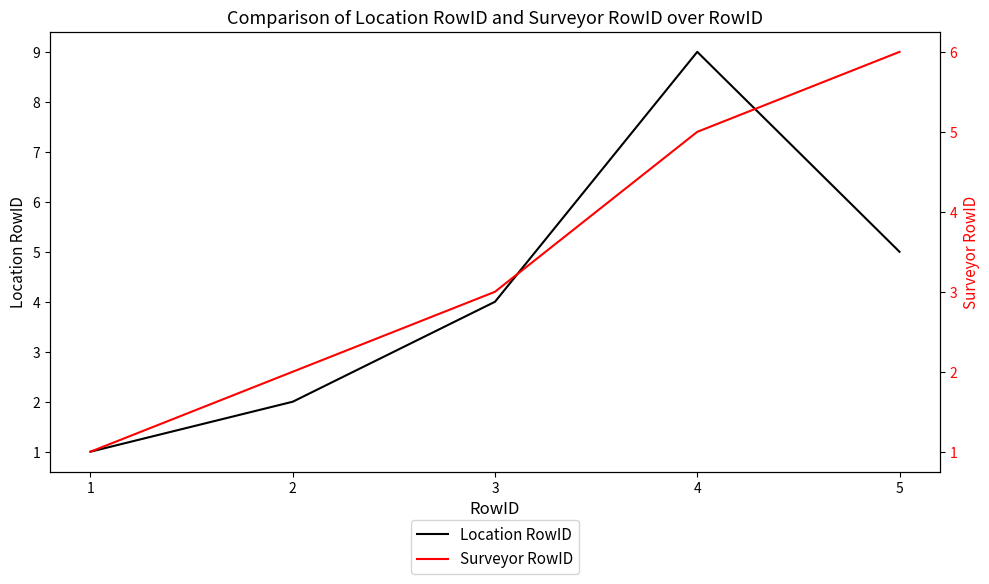

Does the chart have visible grid lines?

No